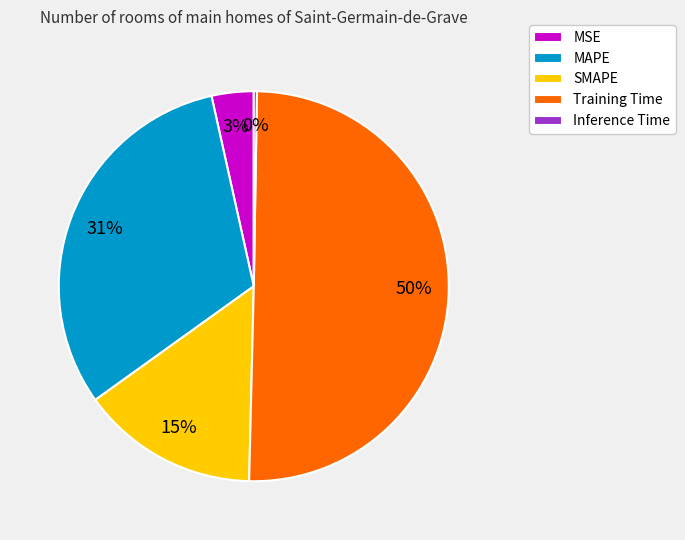

To the nearest percent, what is the average slice percentage?

20%